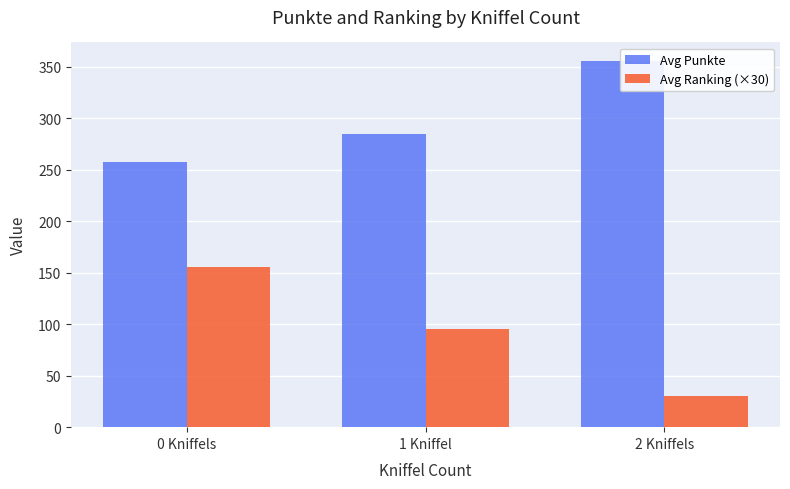

Count the Avg Ranking (×30) values in the range 30 to 156.

3